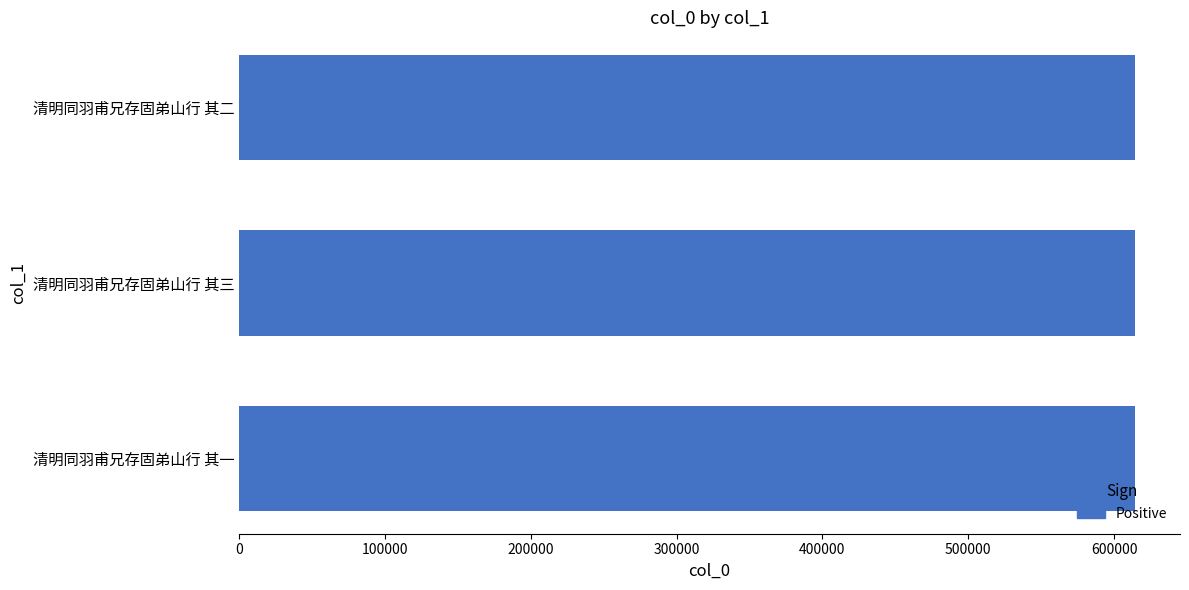

What value does the data have at 清明同羽甫兄存固弟山行 其一?

614437